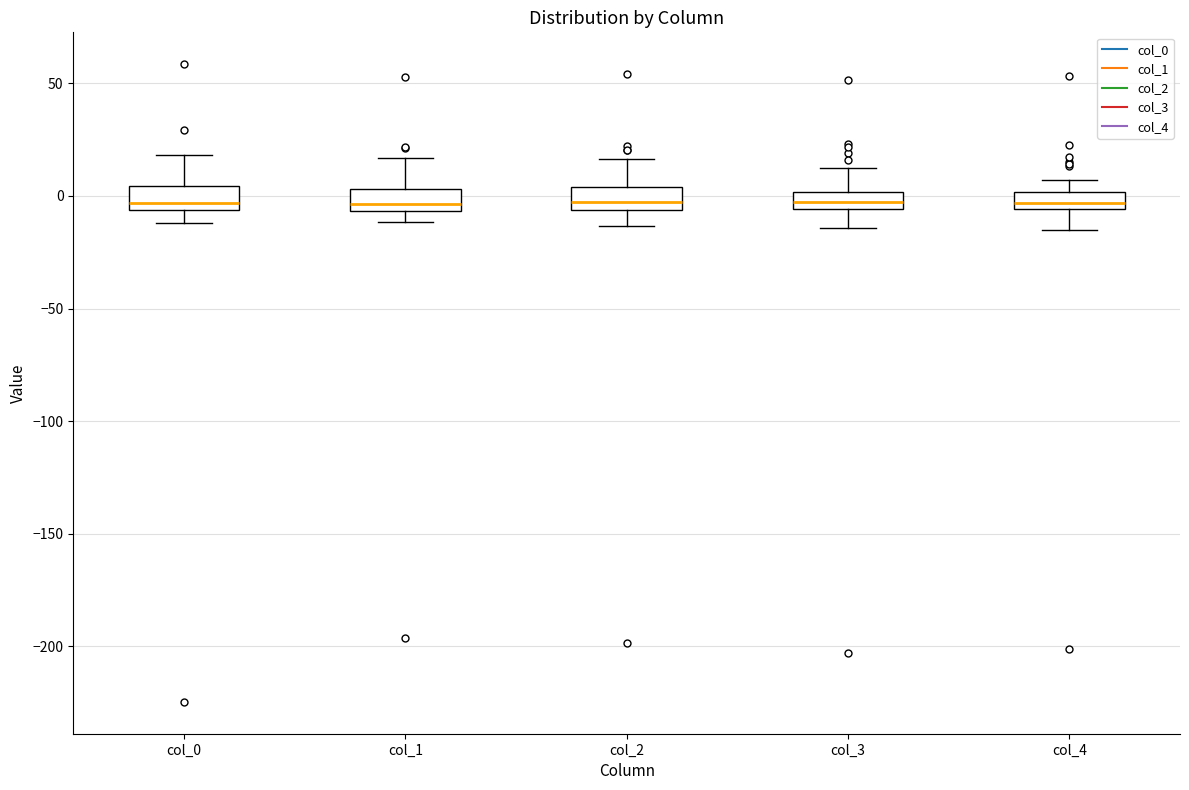

Where does the upper whisker of the box for col_3 end on the y-axis? The values are not printed on the chart, so give them approximately, as read against the axis.

15